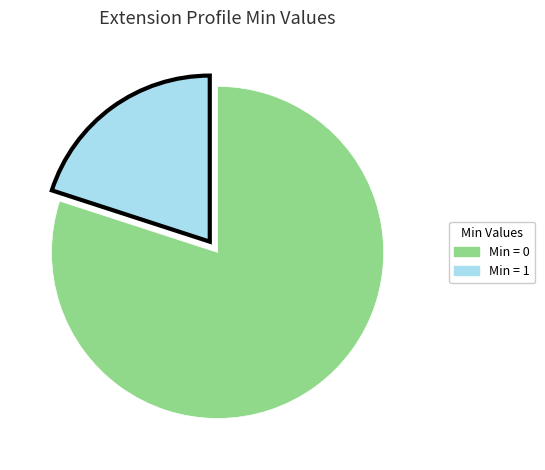

Is there a majority slice in this chart?

Yes